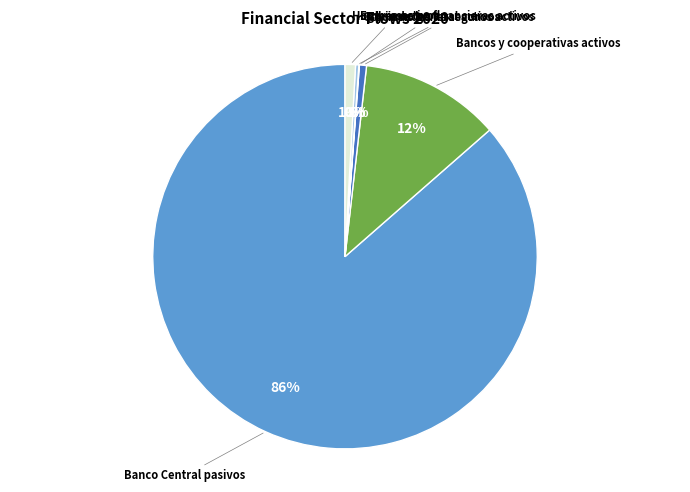

Is there a majority slice in this chart?

Yes